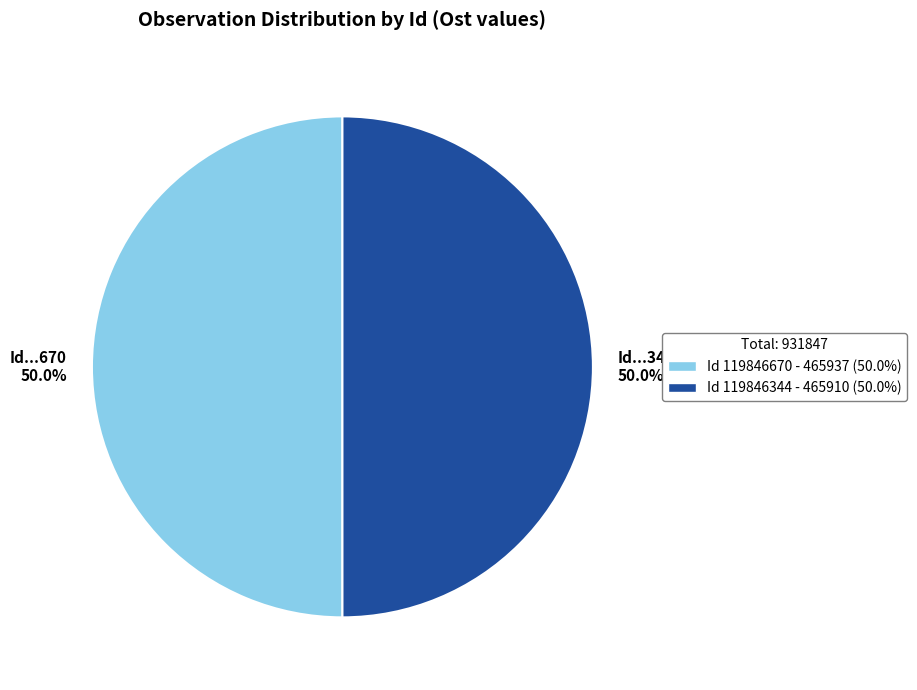

How many slices are in this pie chart?

2